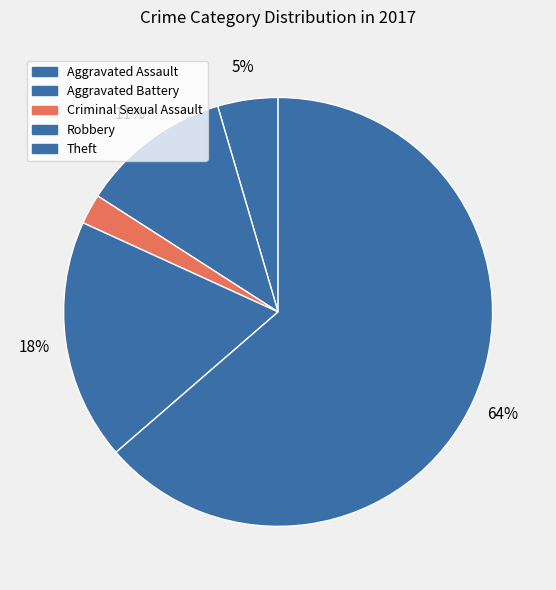

Does any single category account for the majority?

Yes